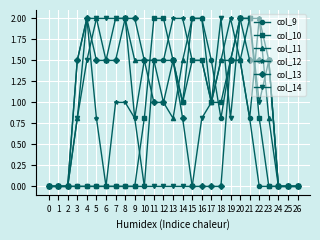

How many categories are shown in the chart?

27